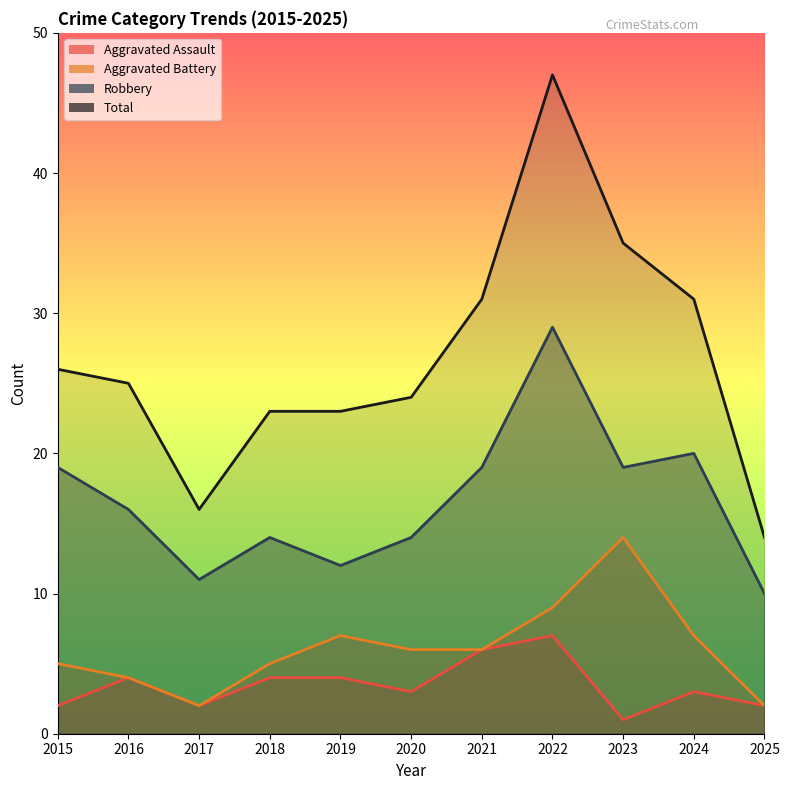

True or false: Robbery and Aggravated Battery cross at least once.

False